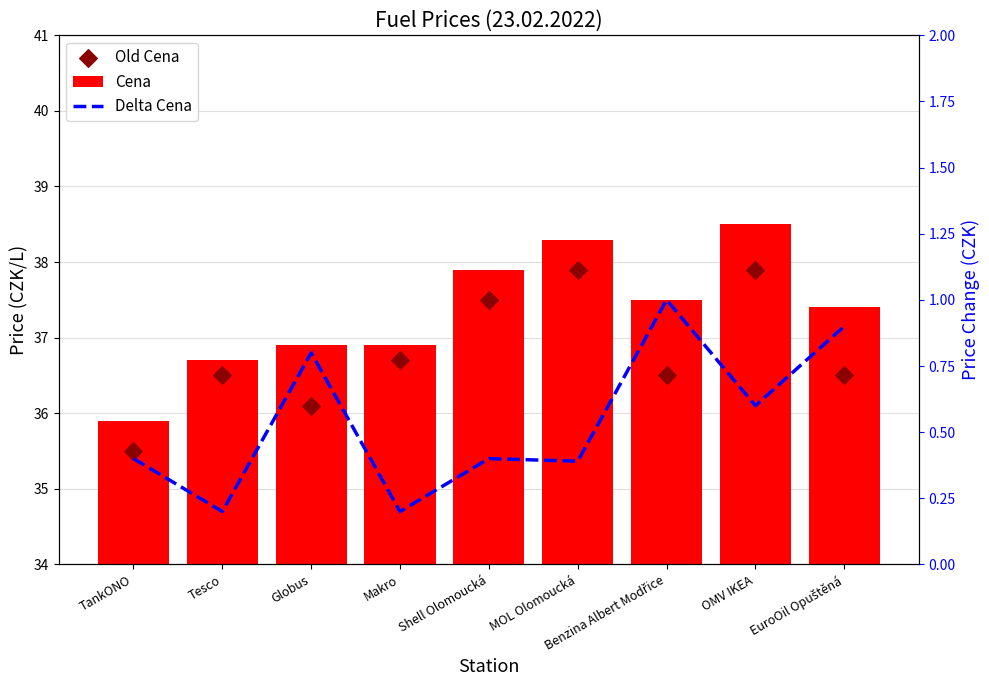

Is the value of Cena at MOL Olomoucká greater than the value of Delta Cena at Benzina Albert Modřice?

Yes